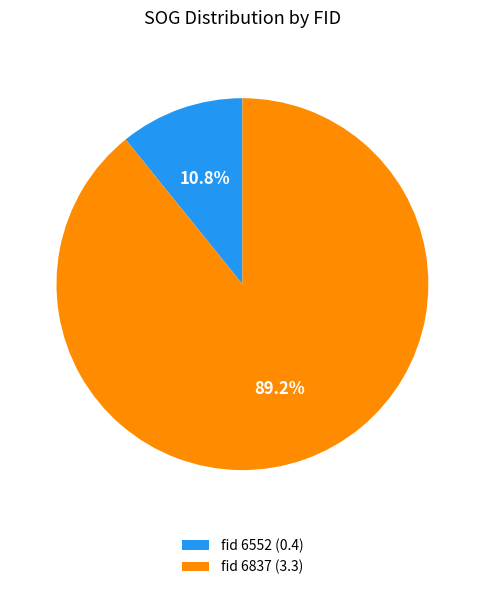

What percentage do fid 6837 (3.3) and fid 6552 (0.4) together represent?

100.0%